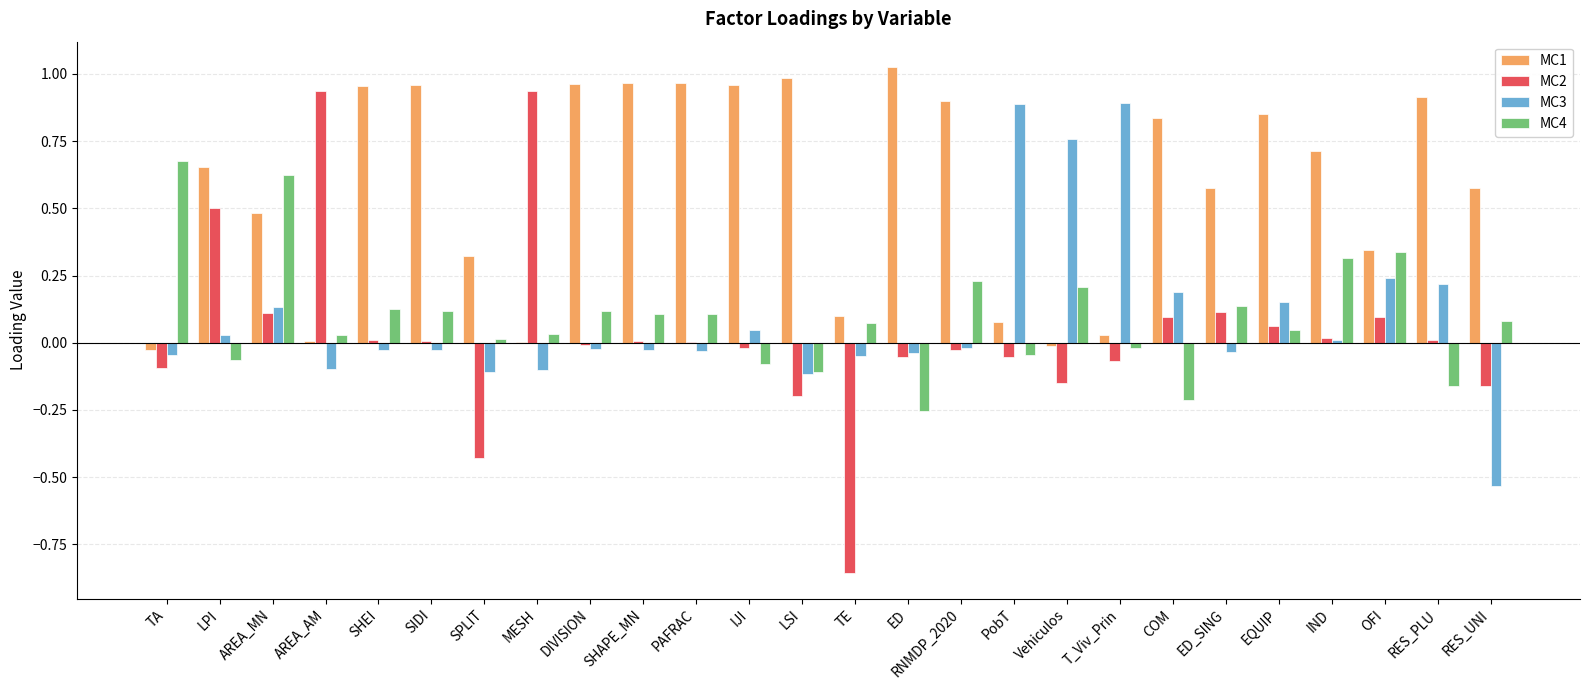

What are all the series names shown in the legend?

MC1, MC2, MC3, MC4